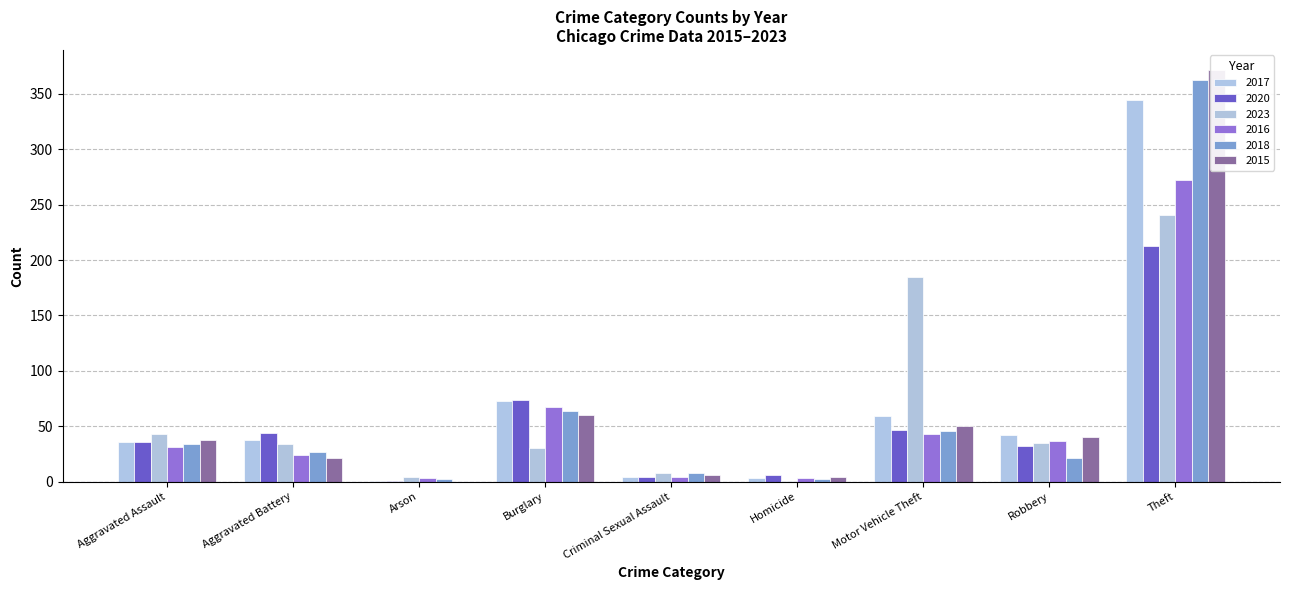

Are the bars horizontal?

No